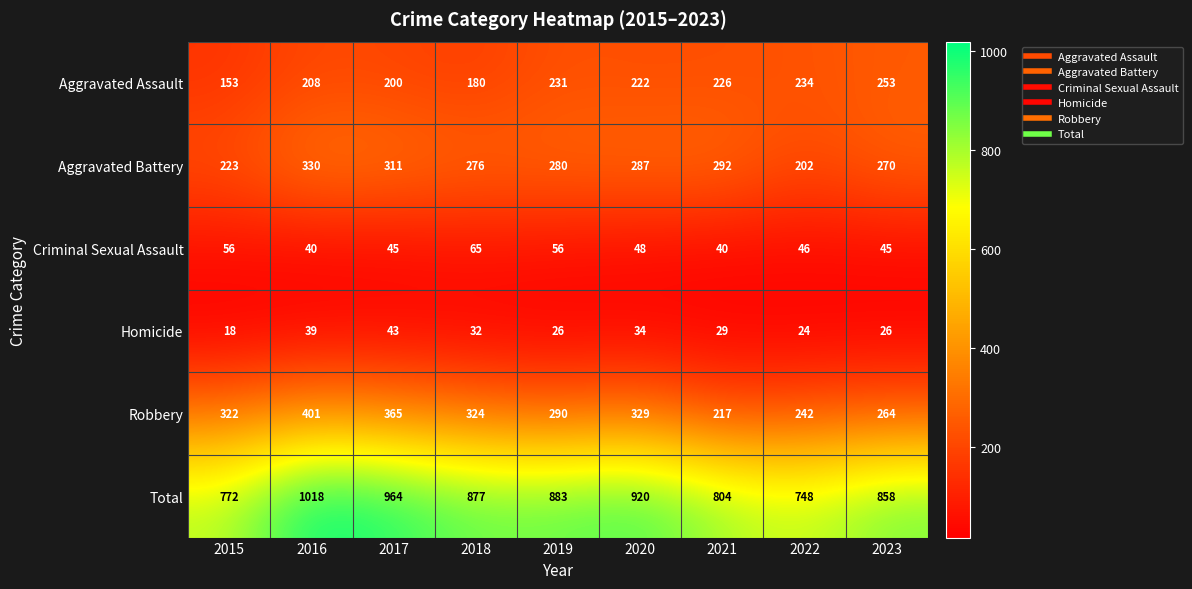

Is it true that Homicide equals 7 at 2015?

False